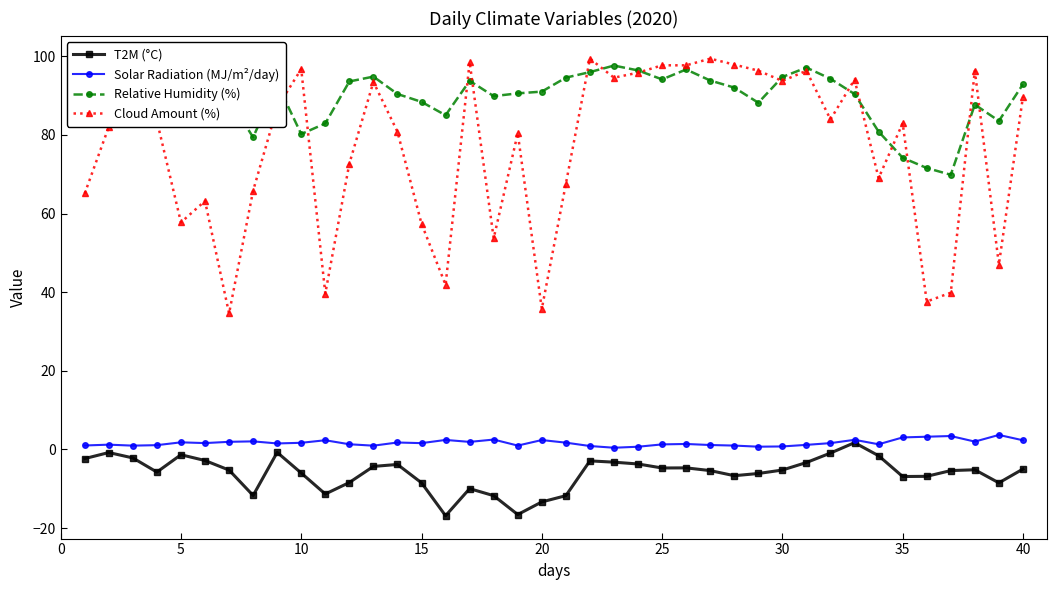

True or false: Cloud Amount (%) and T2M (°C) intersect in this chart.

False